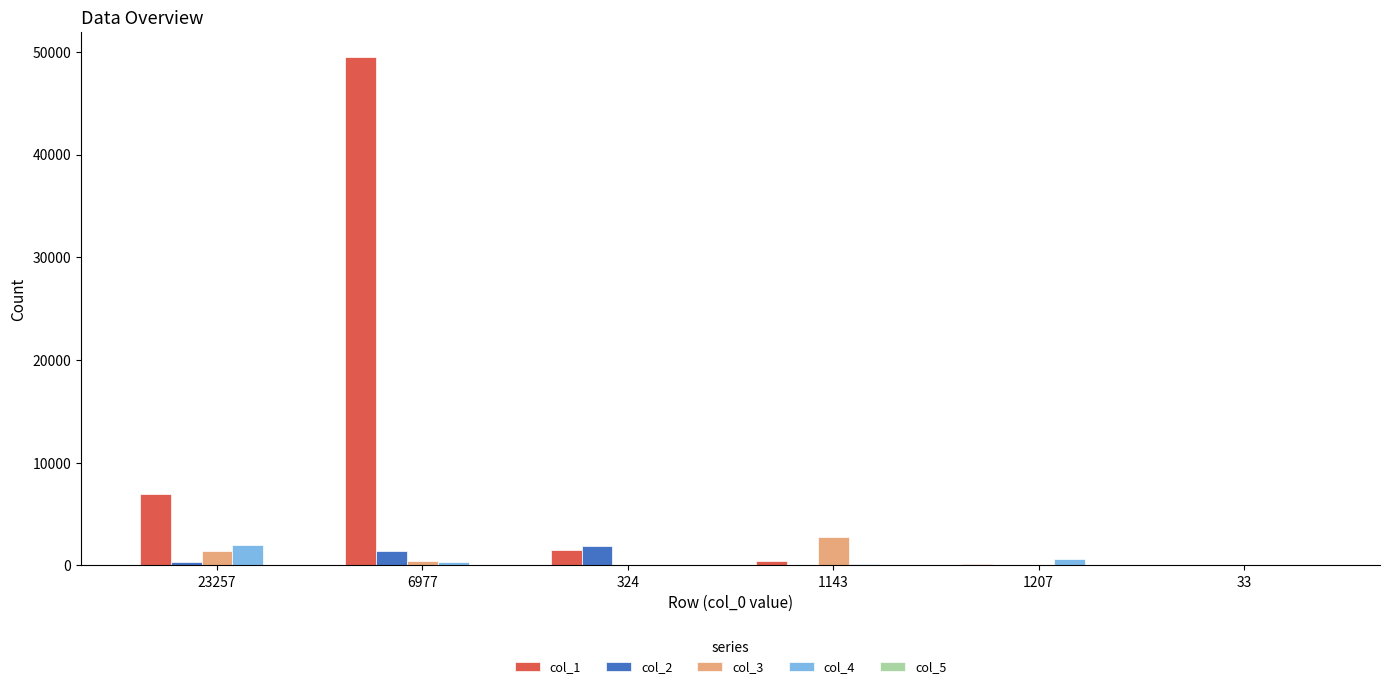

The col_4 series shows 184 at 1143. True or false?

True